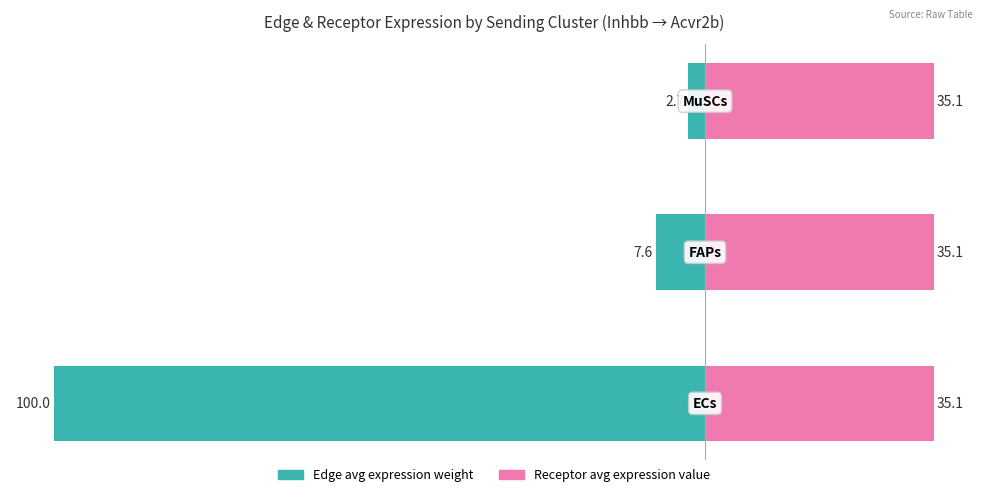

The Edge average expression weight series shows -100.0 at 0. True or false?

True